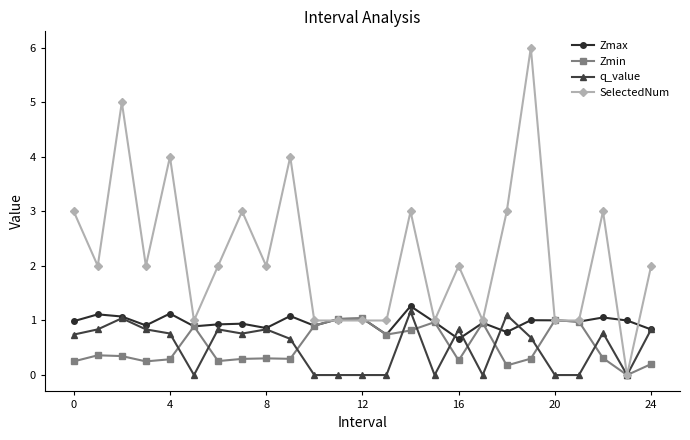

How many lines are shown in the chart?

4